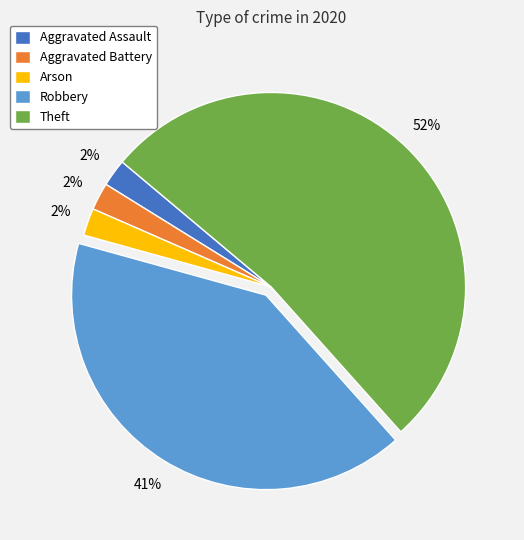

Combined, do Theft and Arson account for over 50%?

Yes